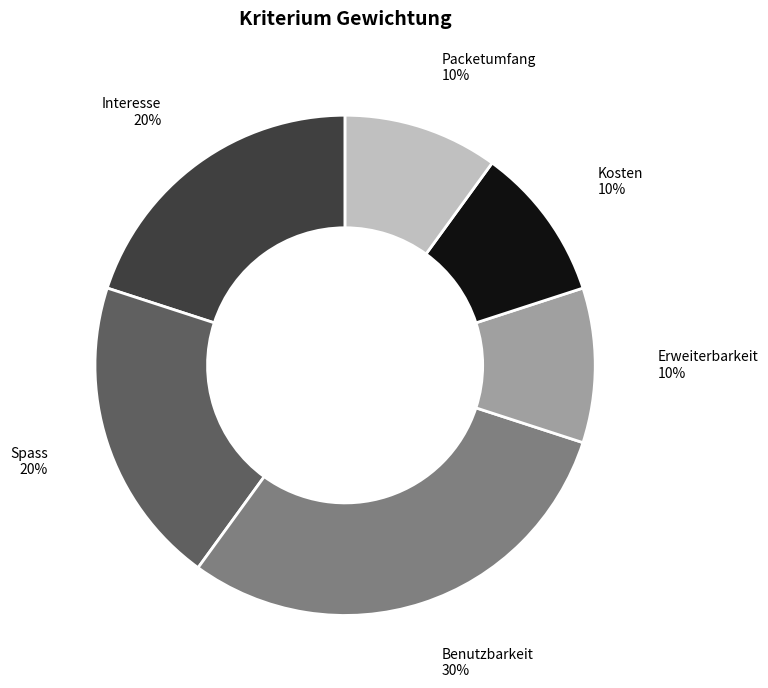

True or false: Interesse accounts for 20% of the total.

True